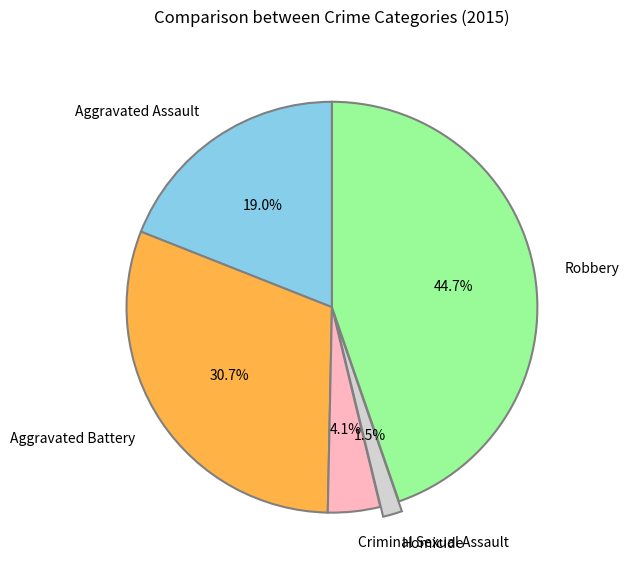

Which has a higher value, Robbery or Aggravated Battery?

Robbery